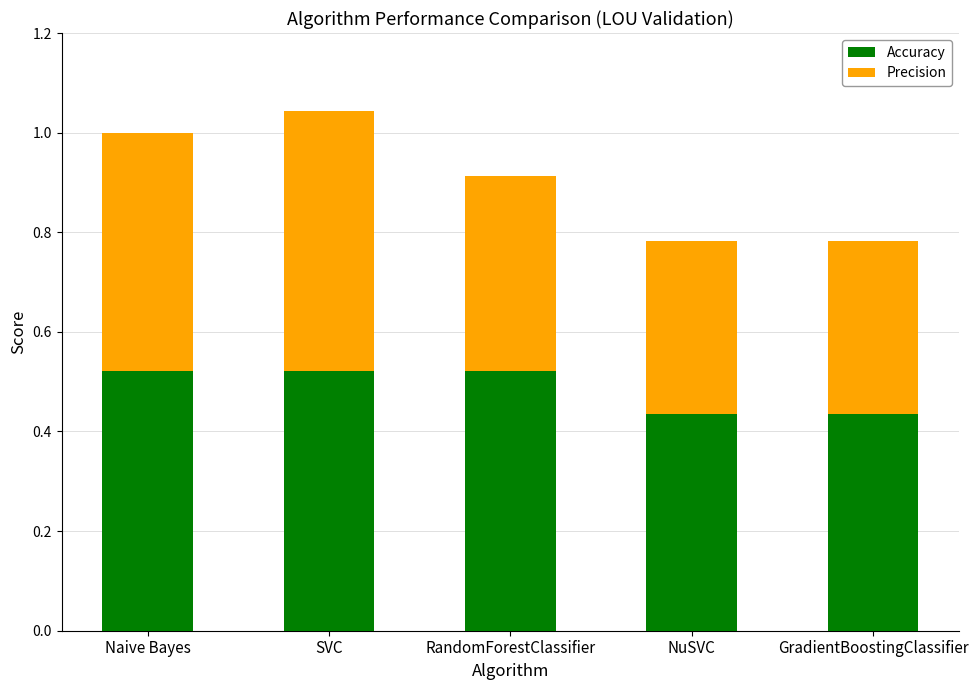

What is the total value across all series at RandomForestClassifier?

0.9